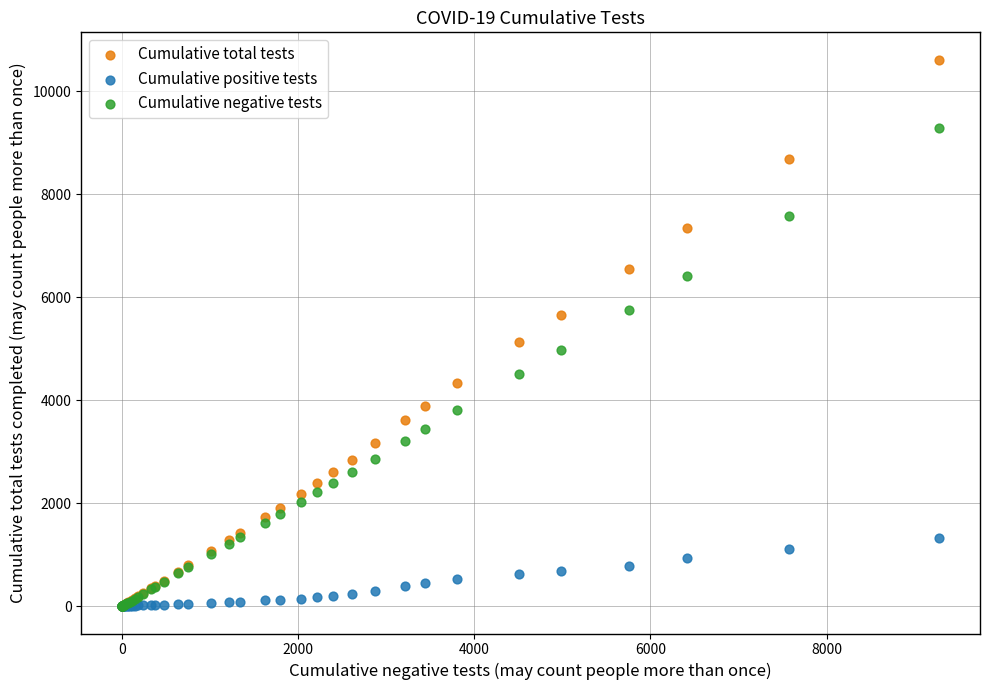

Across all series, what Y value is closest to 5306?

5131